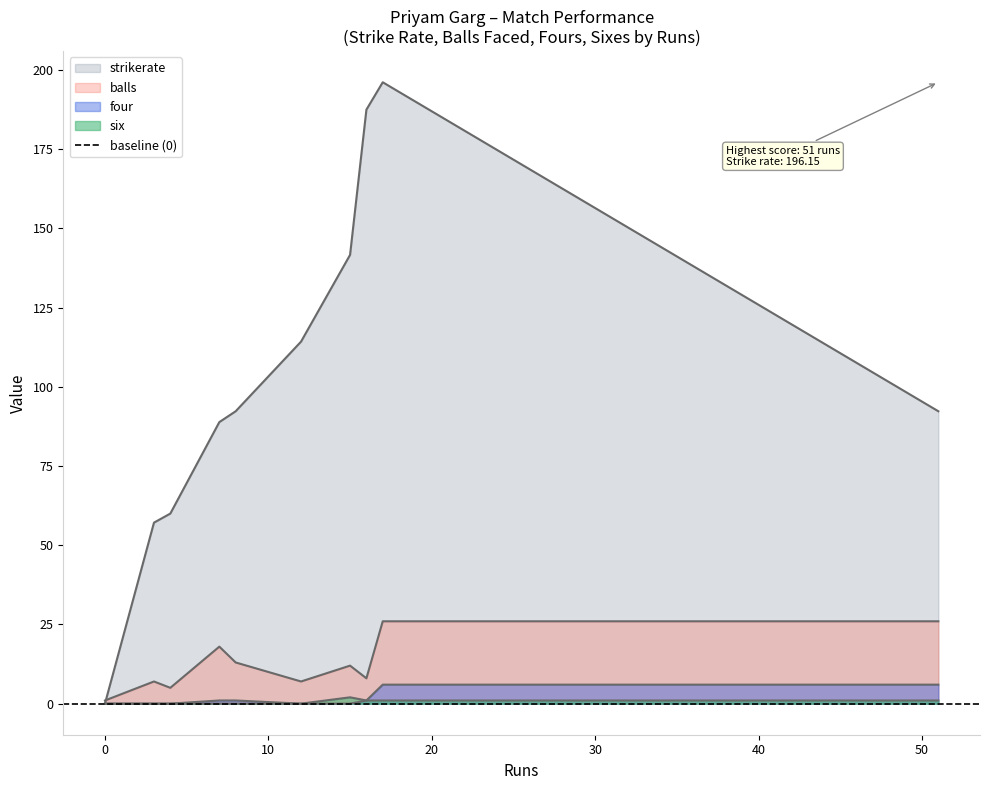

True or false: strikerate has more than 2 interior local peaks.

False